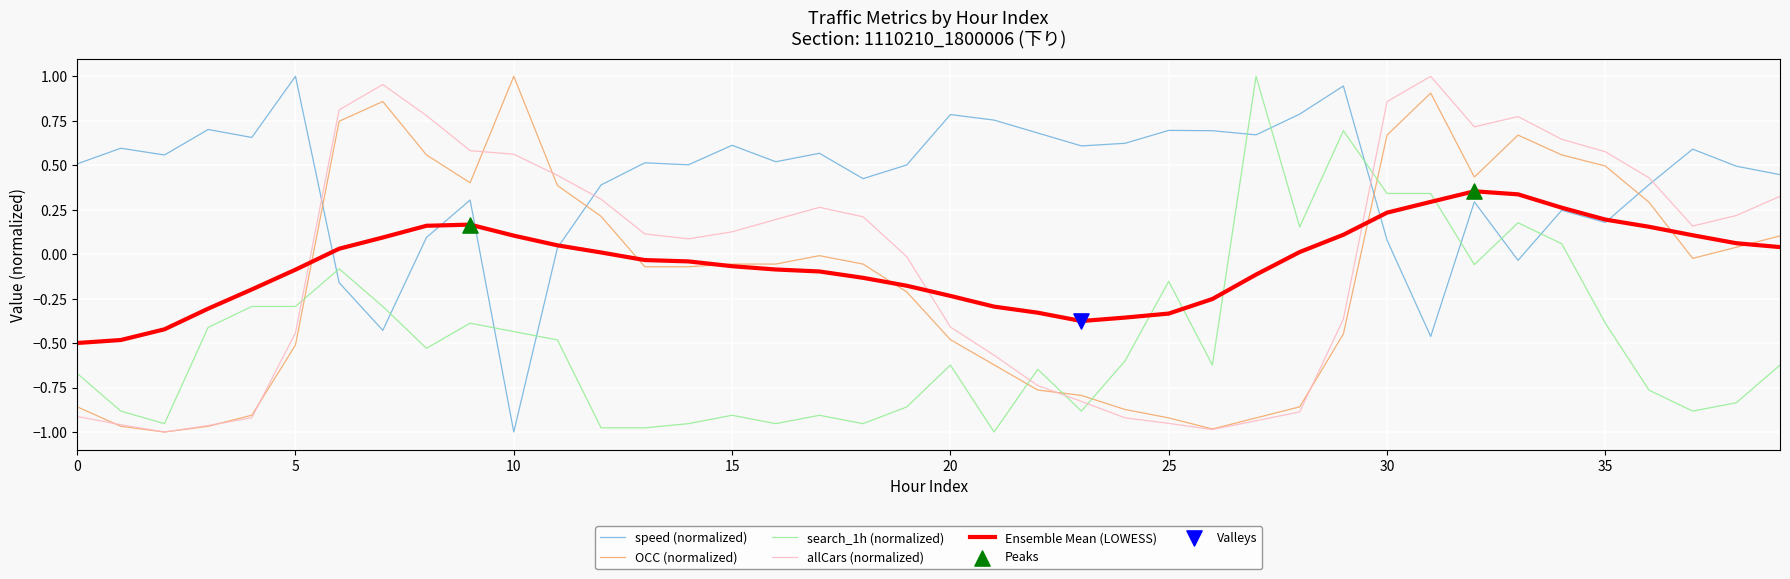

Which series has the largest total across all categories?

speed (normalized)